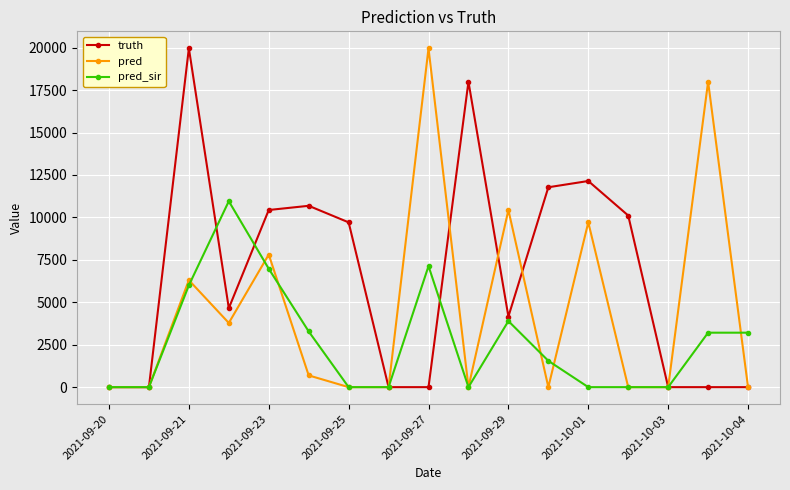

What are all the series names shown in the legend?

truth, pred, pred_sir